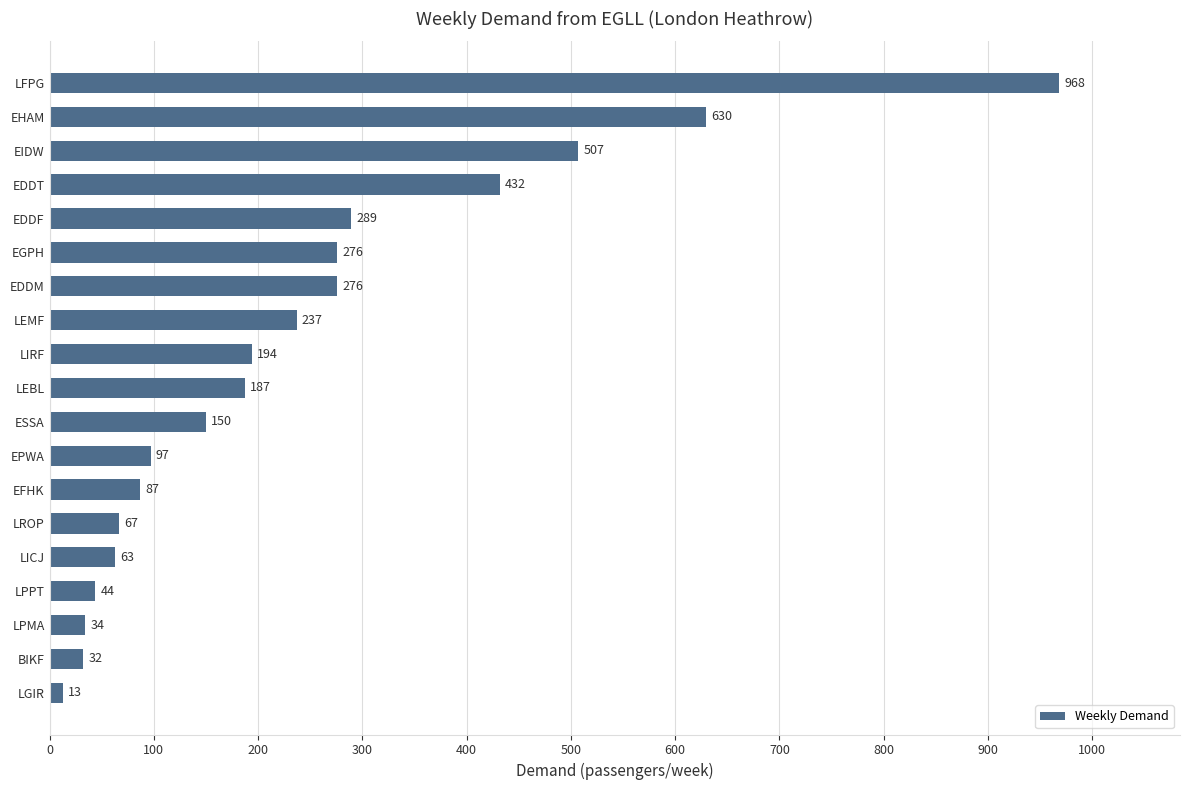

Is it true that the value at EGPH is 276?

True